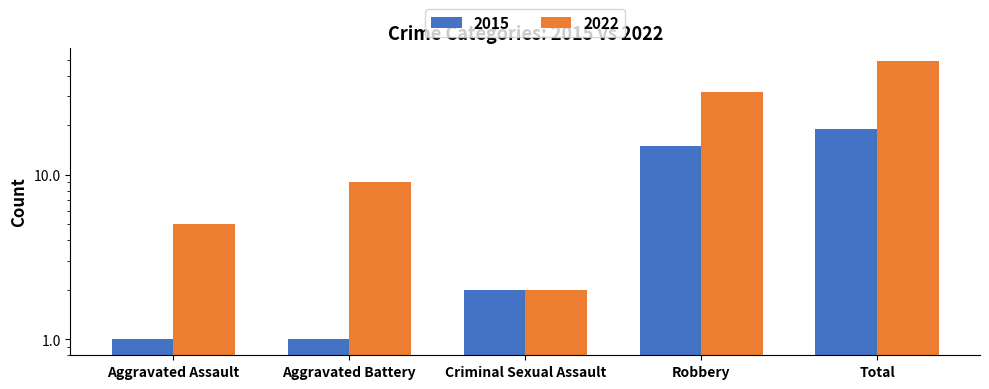

At Criminal Sexual Assault, list the series in order from largest to smallest.

2015, 2022